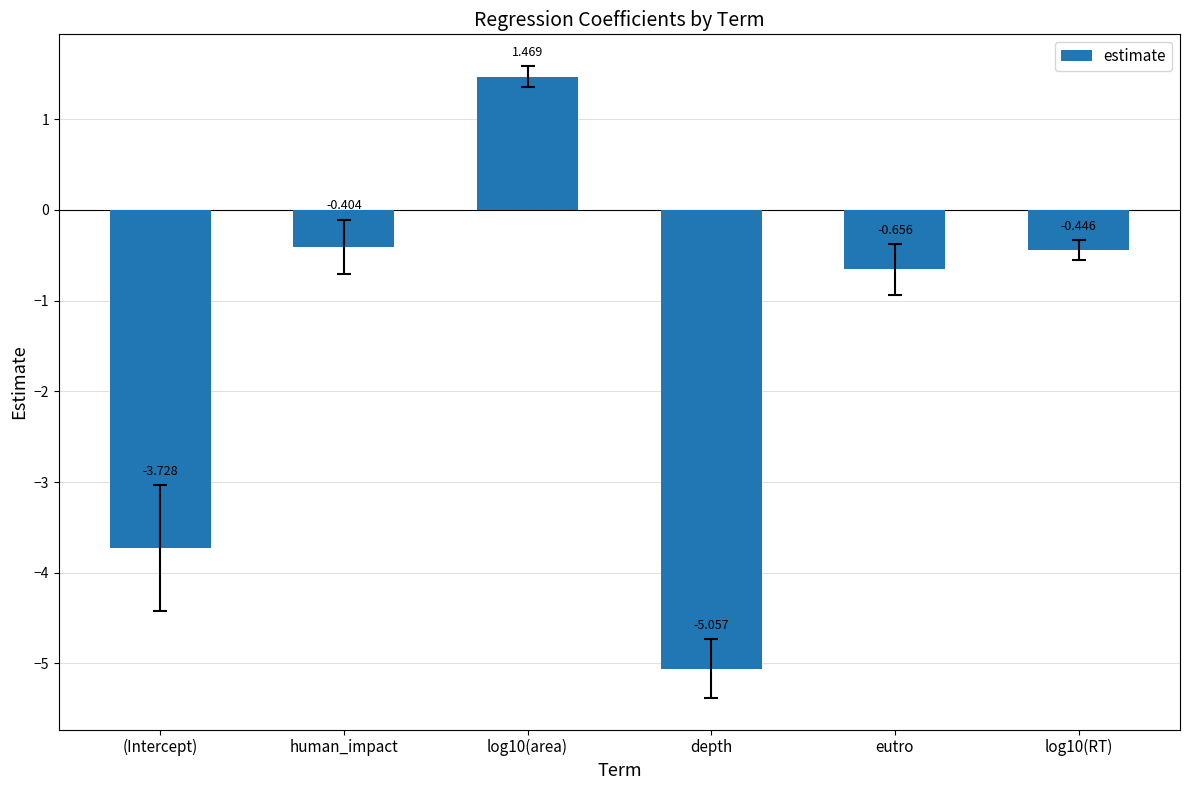

List the labels in order of value, largest first.

log10(area), human_impact, log10(RT), eutro, (Intercept), depth